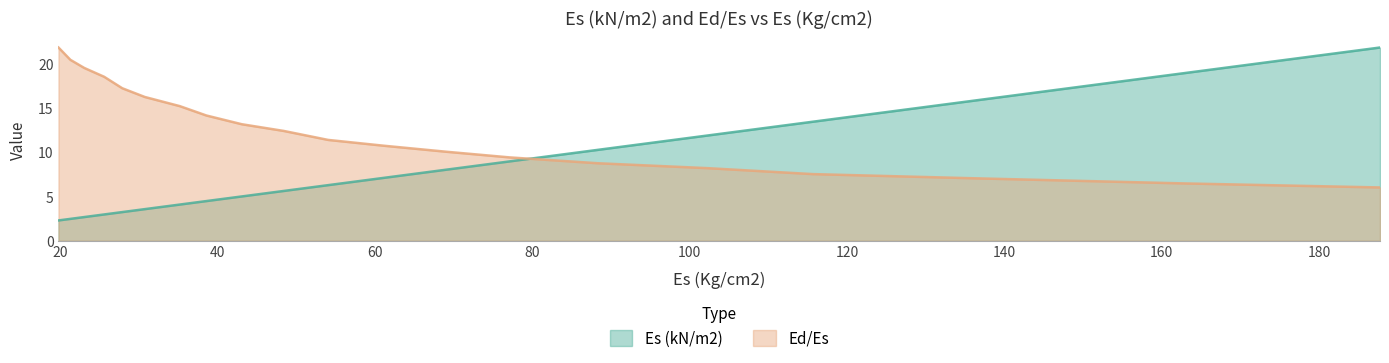

What is the average value of the Ed/Es series?

12.7